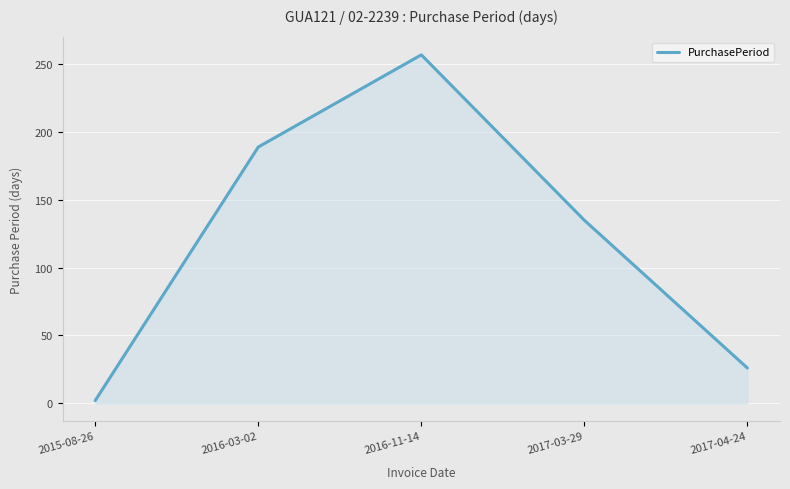

List the labels in order of value, largest first.

2016-11-14, 2016-03-02, 2017-03-29, 2017-04-24, 2015-08-26